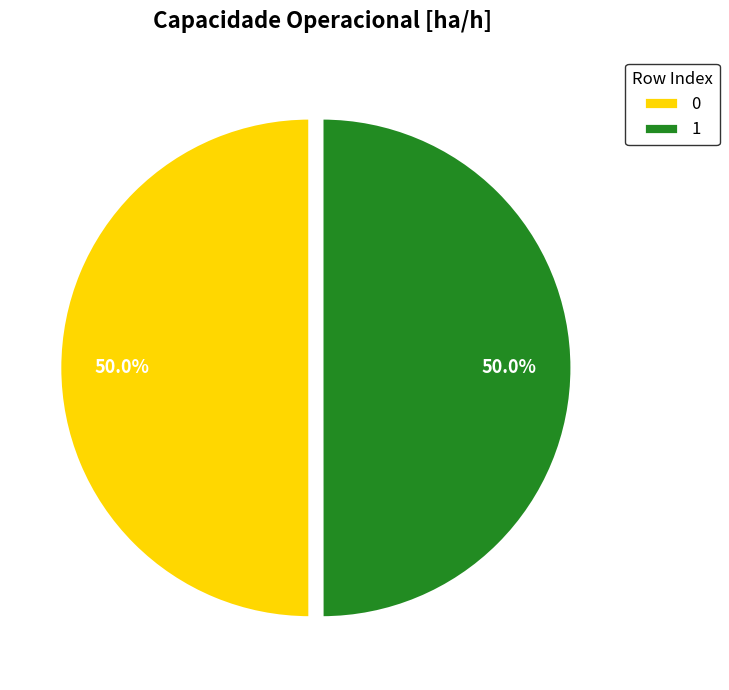

What is the ratio of the value at 0 to the value at 1?

1.0